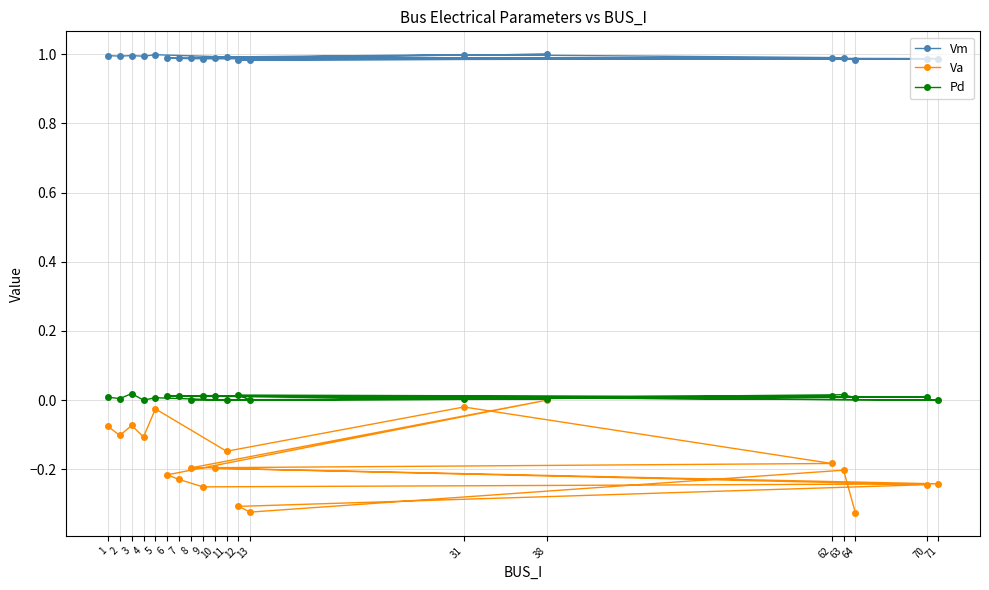

True or false: Vm has more than 2 interior local peaks.

True